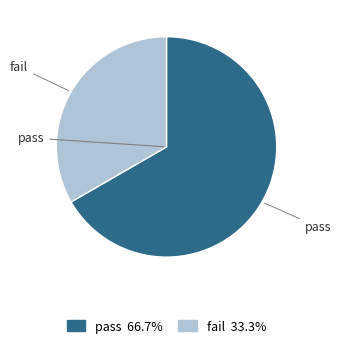

True or false: pass accounts for 67% of the total.

True